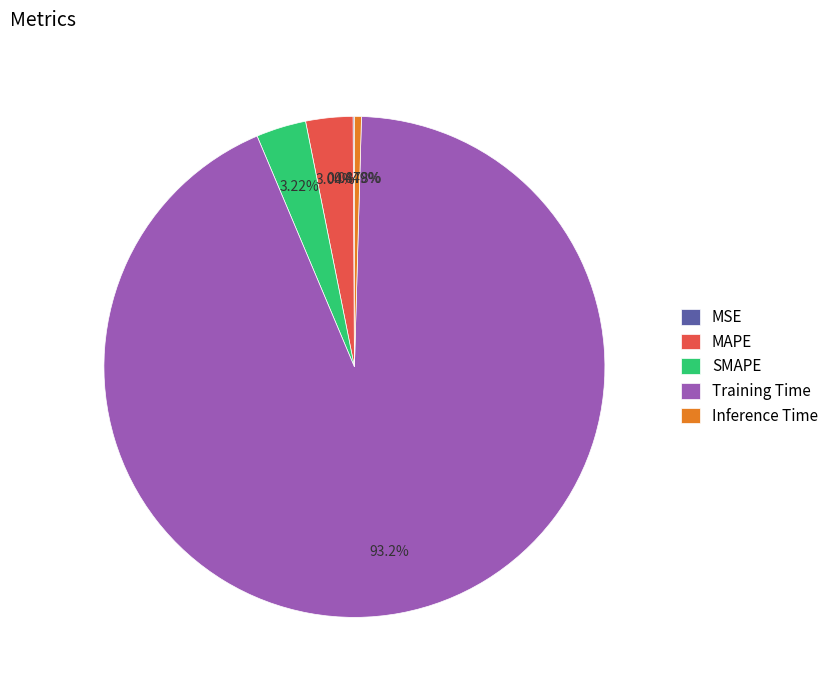

Between SMAPE and Training Time, which is larger?

Training Time